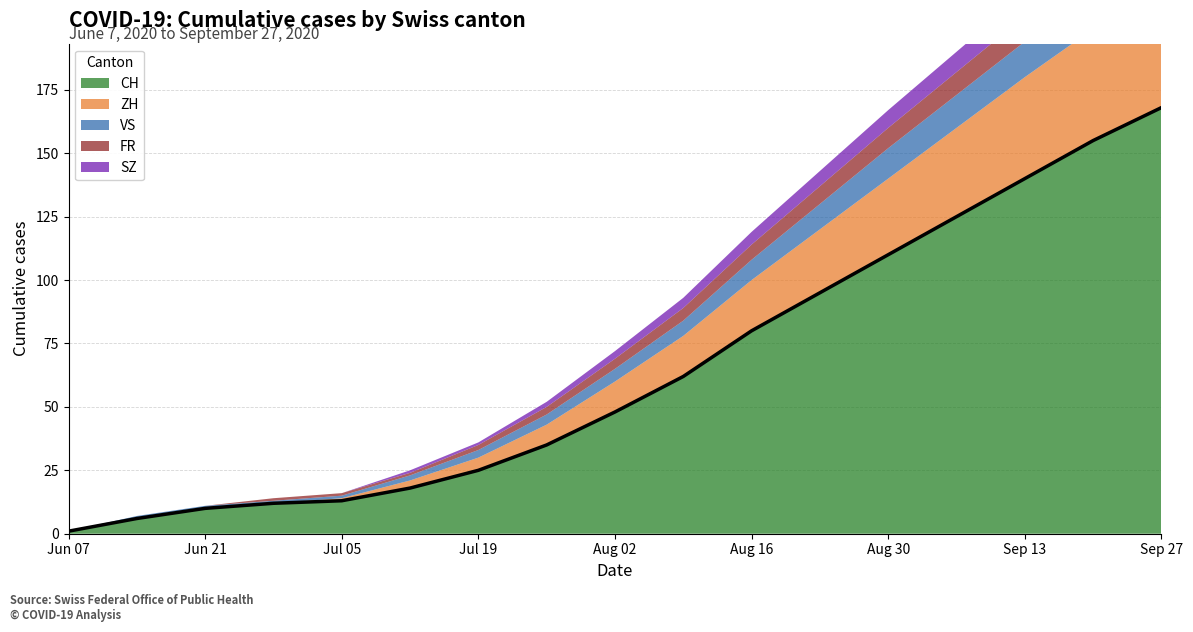

Is it true that CH equals 10 at Jun 21?

True